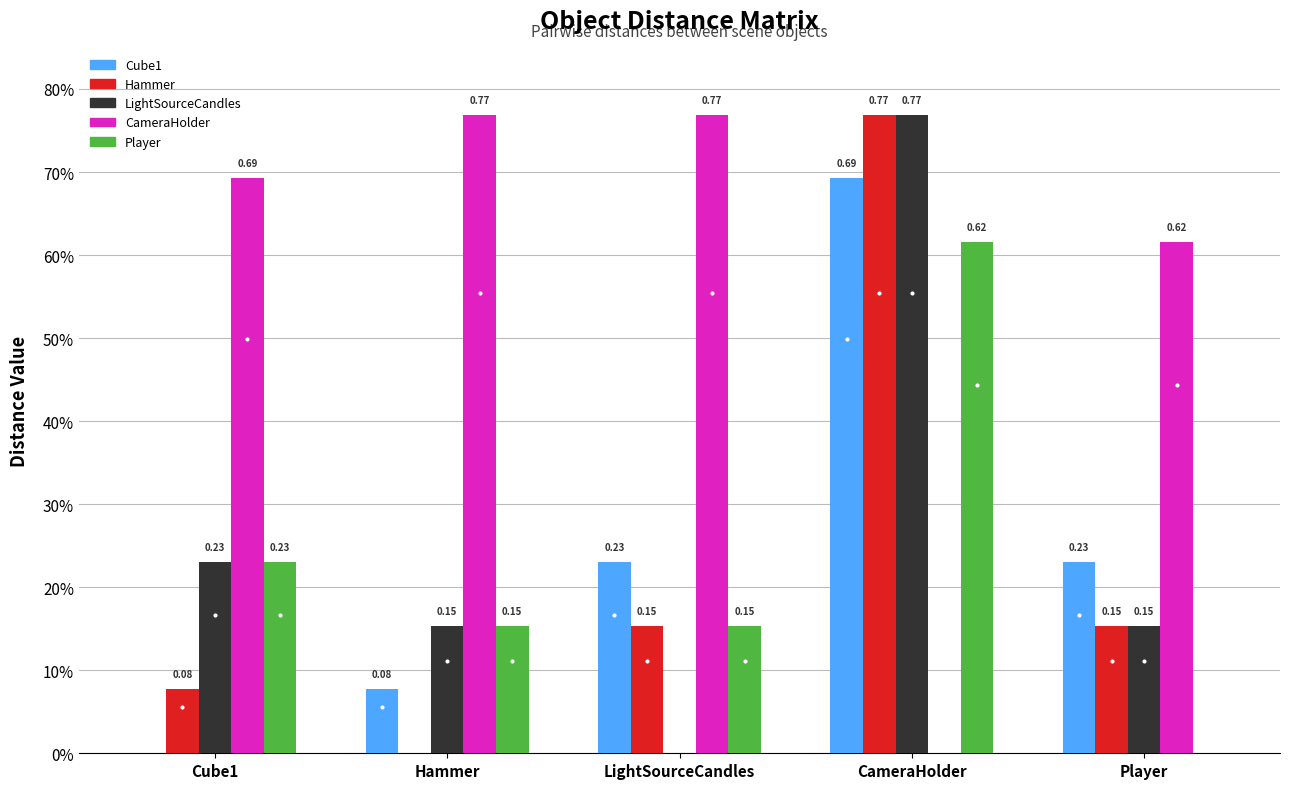

What are all the series names shown in the legend?

Cube1, Hammer, LightSourceCandles, CameraHolder, Player